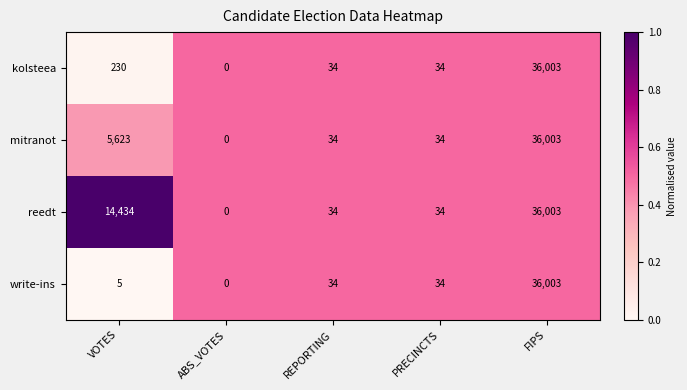

Where is reedt nearest to the value 18001?

VOTES